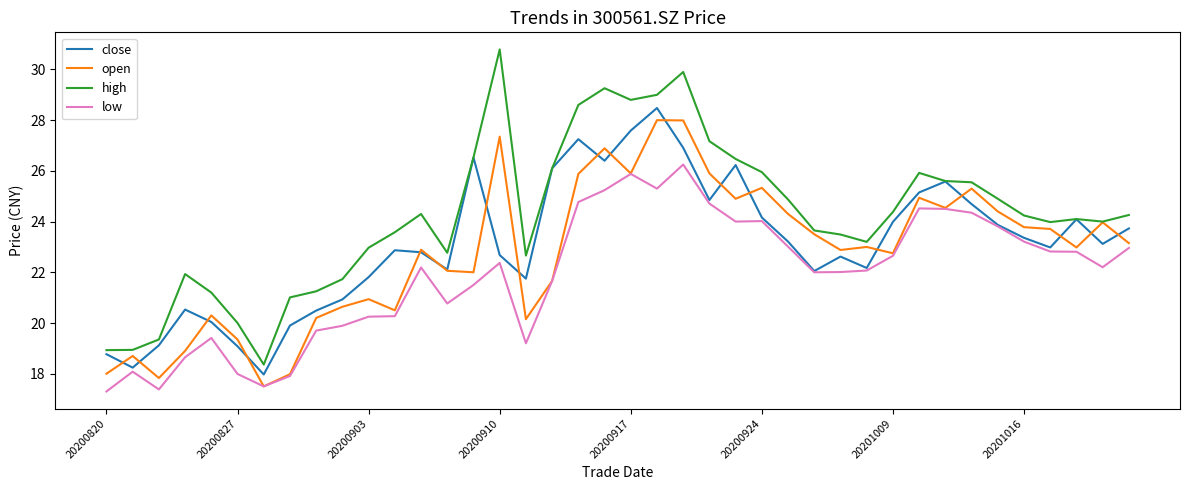

Which series has the largest total across all categories?

high